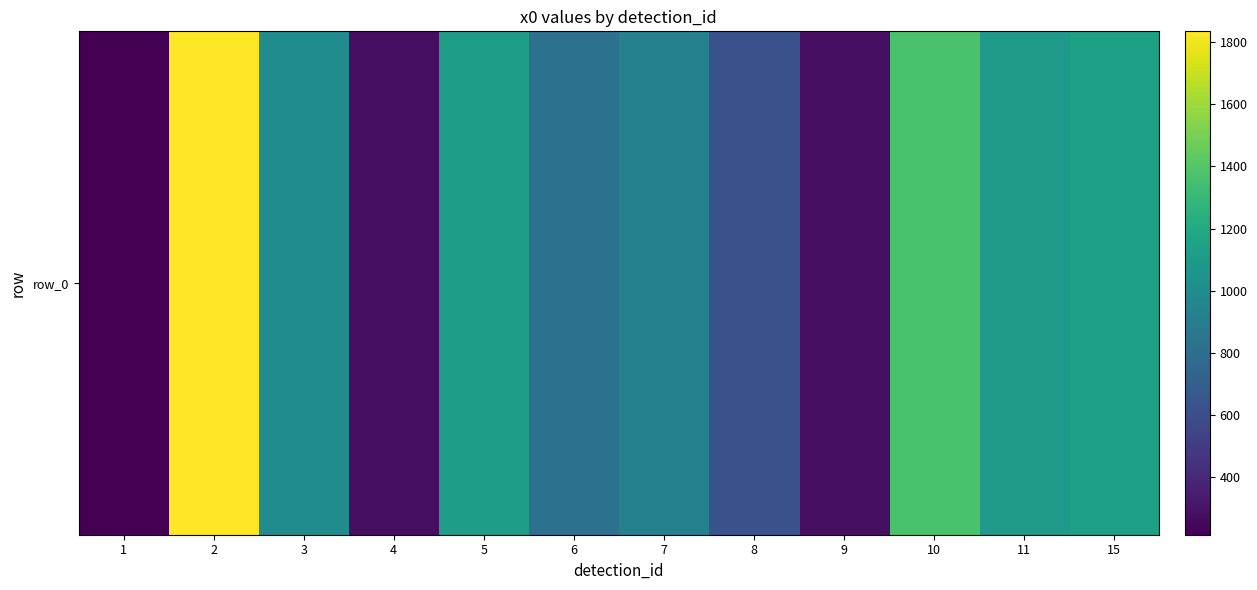

What is the difference between the values at 2 and 4?

1558.9